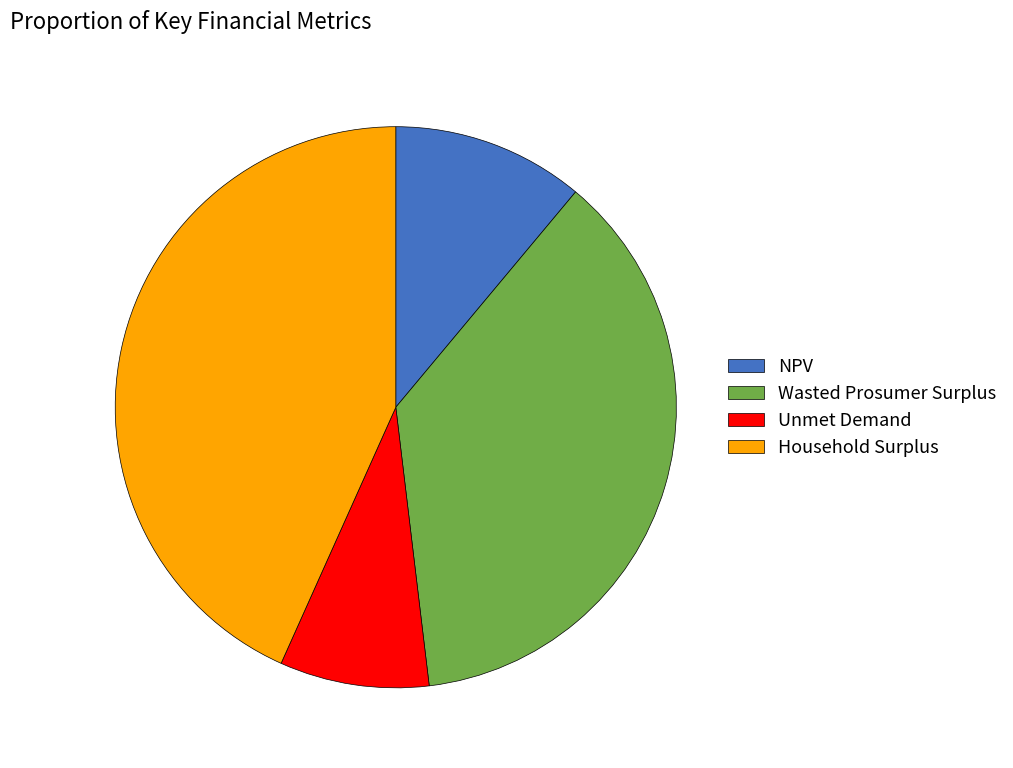

Which has a higher value, Household Surplus or Wasted Prosumer Surplus?

Household Surplus